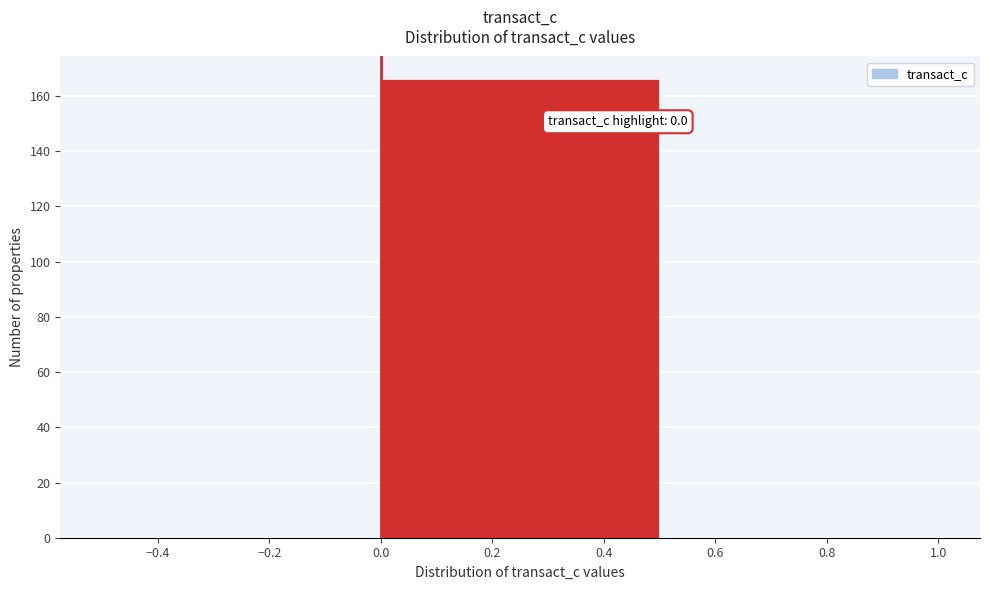

Over which range of the x-axis is the bar tallest?

0.0 to 0.5